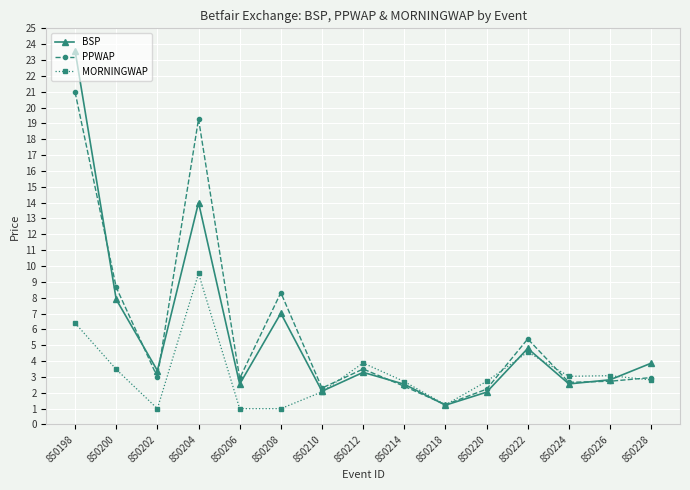

The BSP series shows 6.8 at 850198. True or false?

False